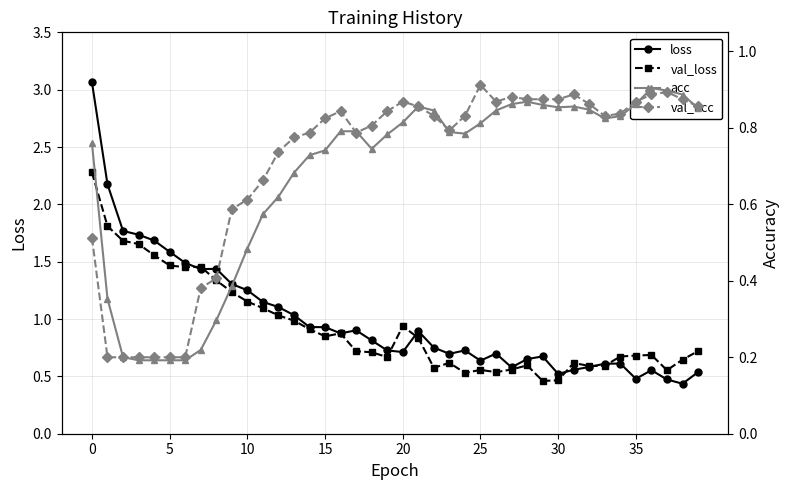

The value of loss at 30 is 0.3. True or false?

False